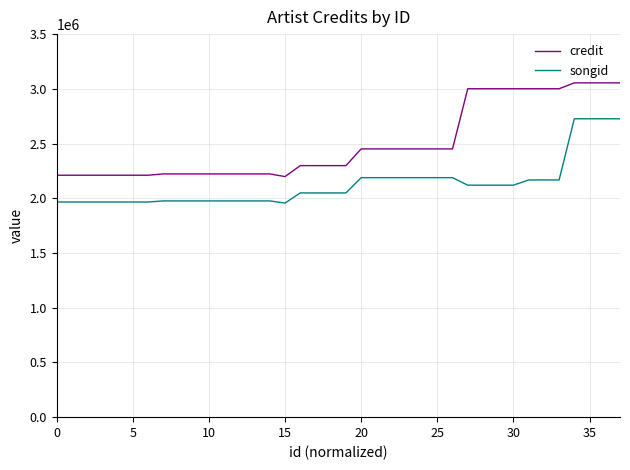

True or false: credit and songid intersect in this chart.

False